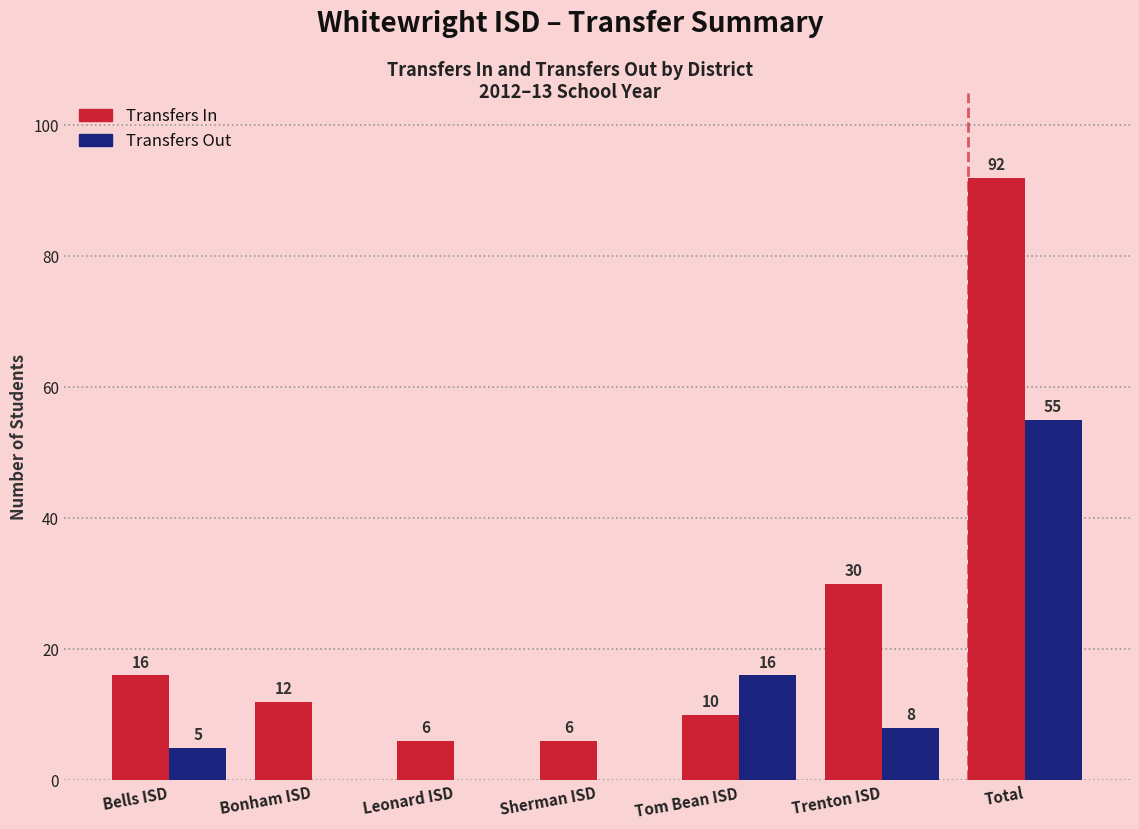

What is the average value of the Transfers In series?

25